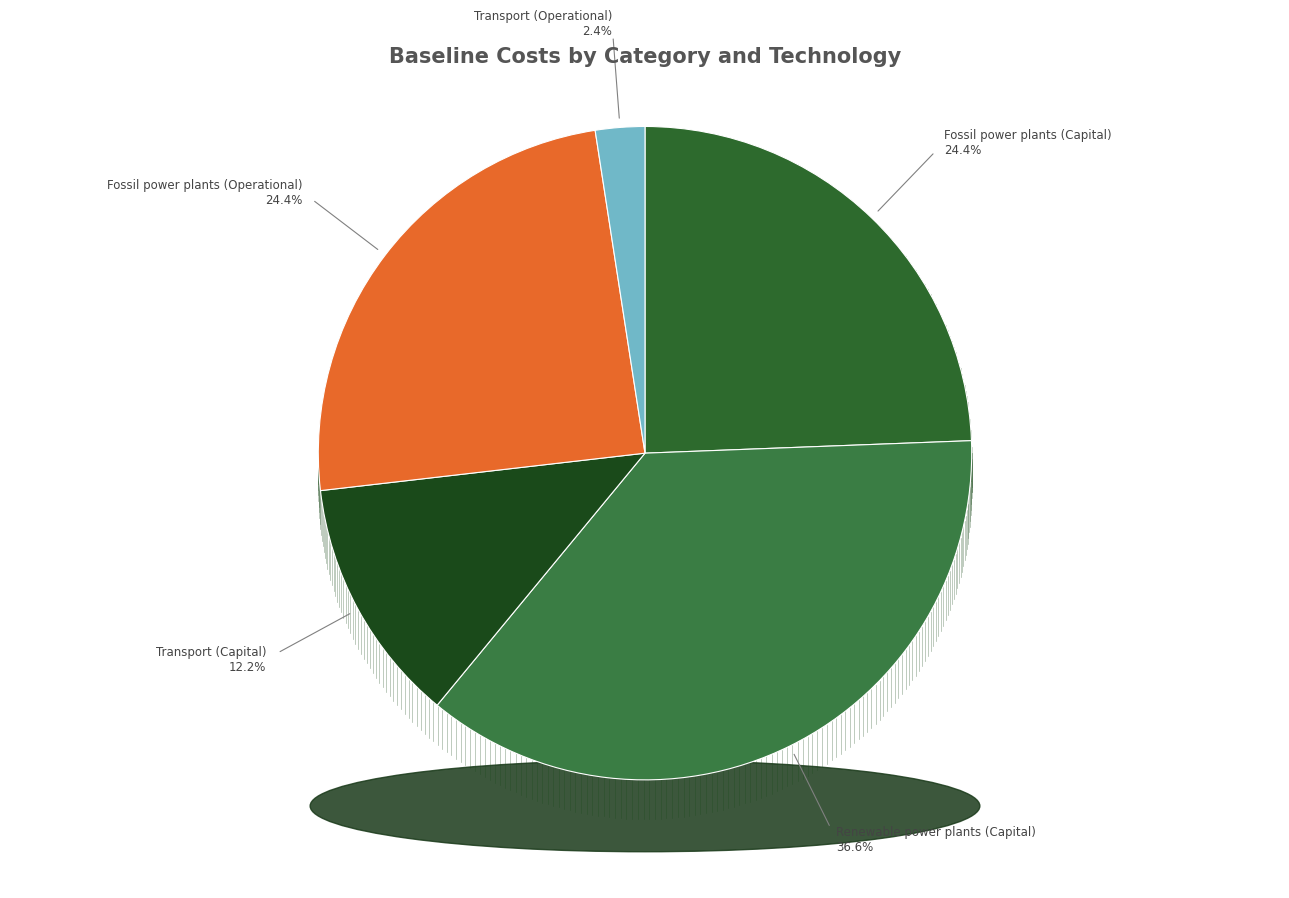

Does Fossil power plants (Capital) represent more than half of the total?

No